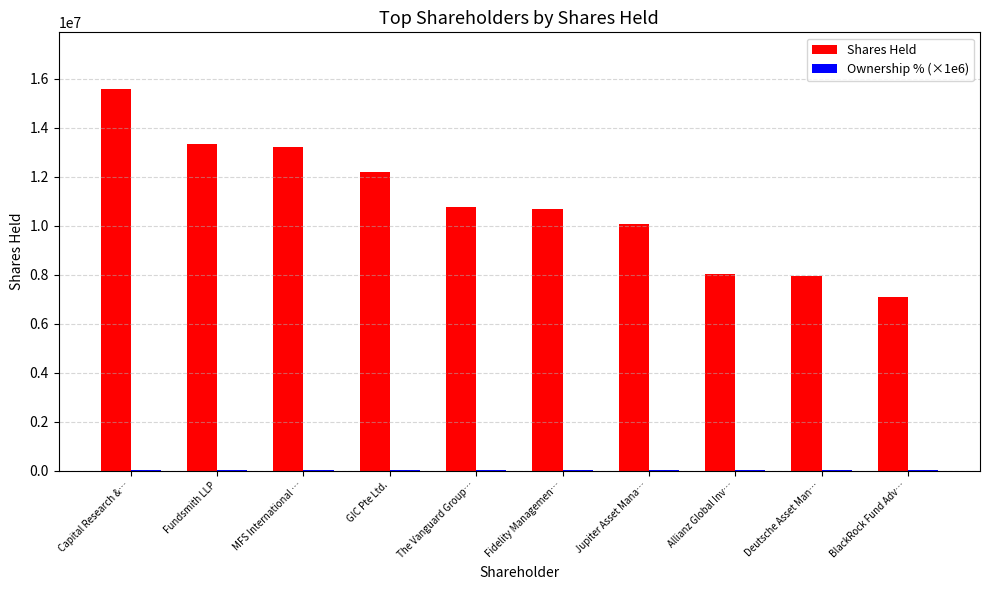

What is the sum of all Shares Held values?

108976391